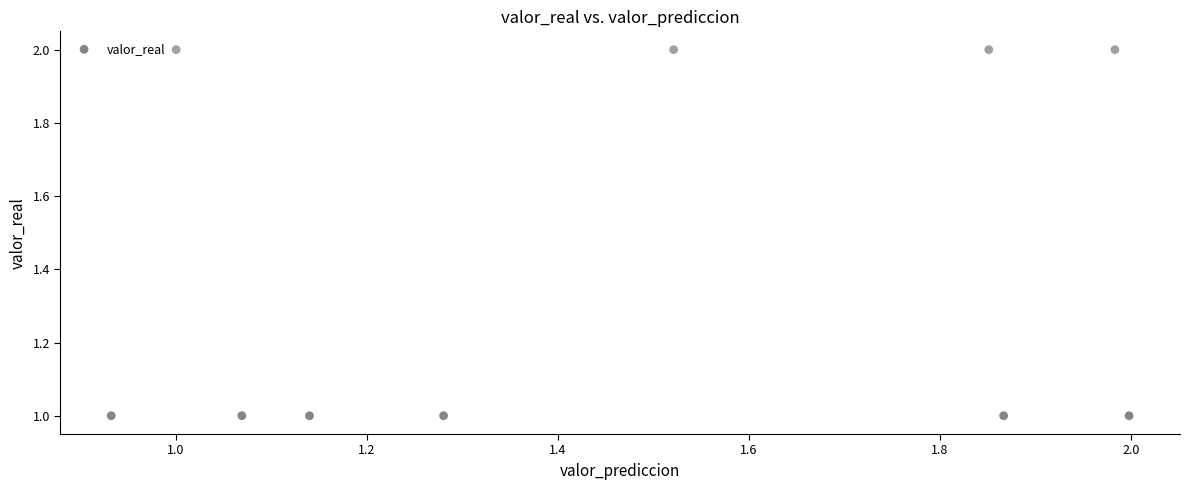

How many data points are displayed?

10